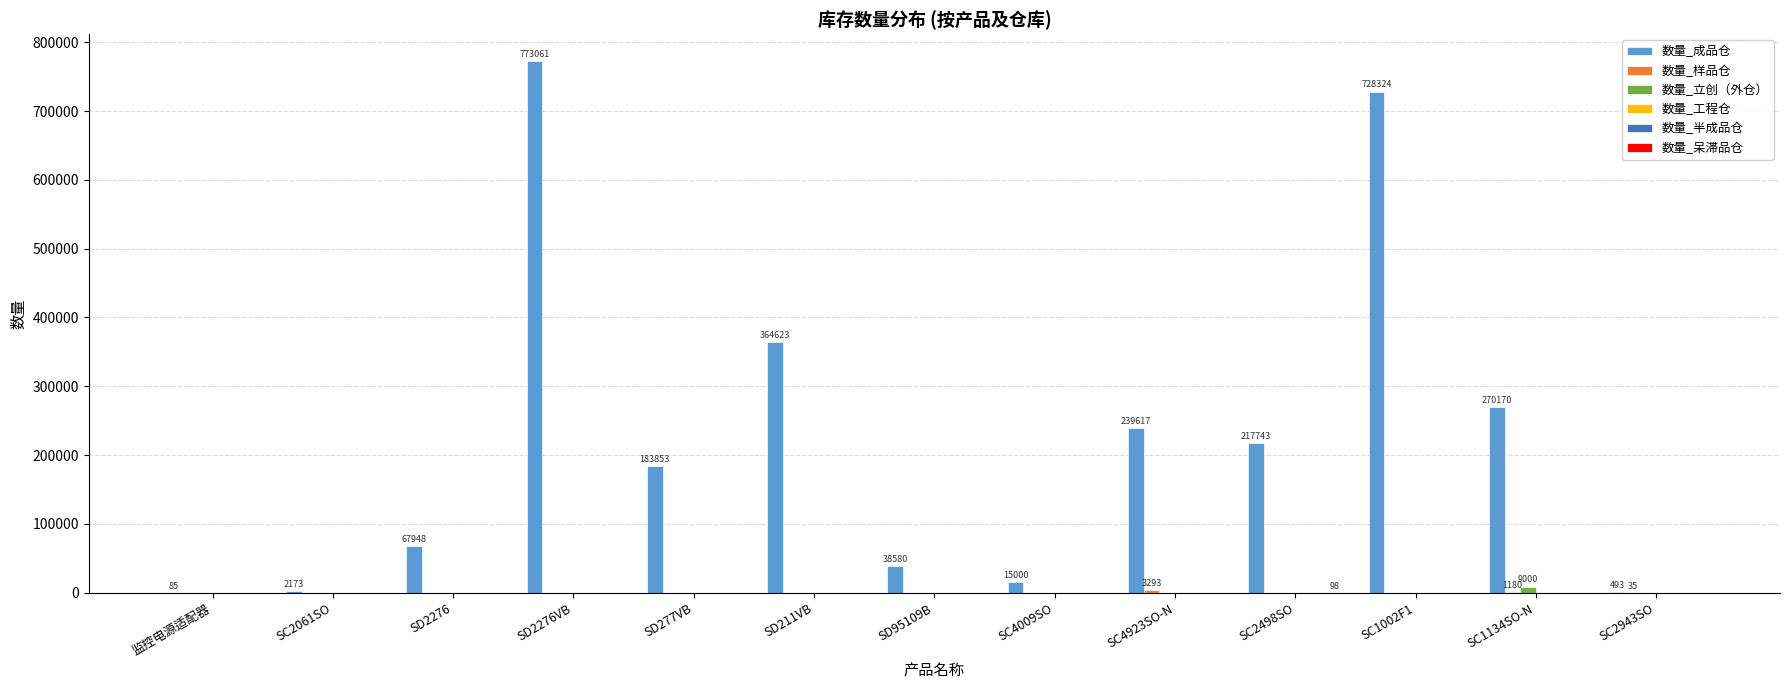

Rank the categories by 数量_样品仓 value from lowest to highest.

监控电源适配器, SC2061SO, SD2276, SD2276VB, SD277VB, SD211VB, SD95109B, SC4009SO, SC2498SO, SC1002F1, SC2943SO, SC1134SO-N, SC4923SO-N